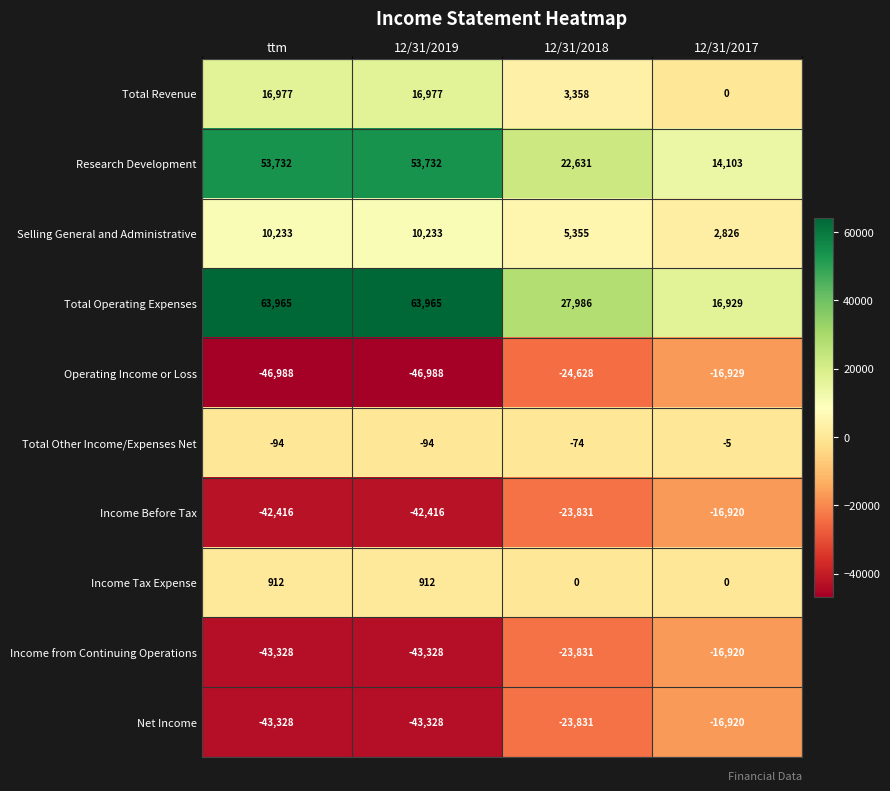

Where is Operating Income or Loss nearest to the value -31958?

12/31/2018